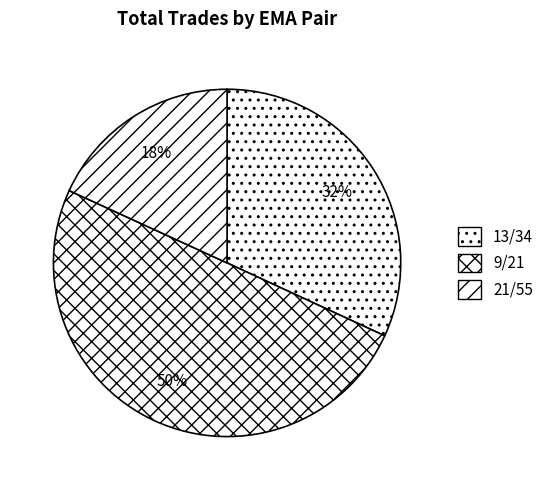

How many slices are in this pie chart?

3